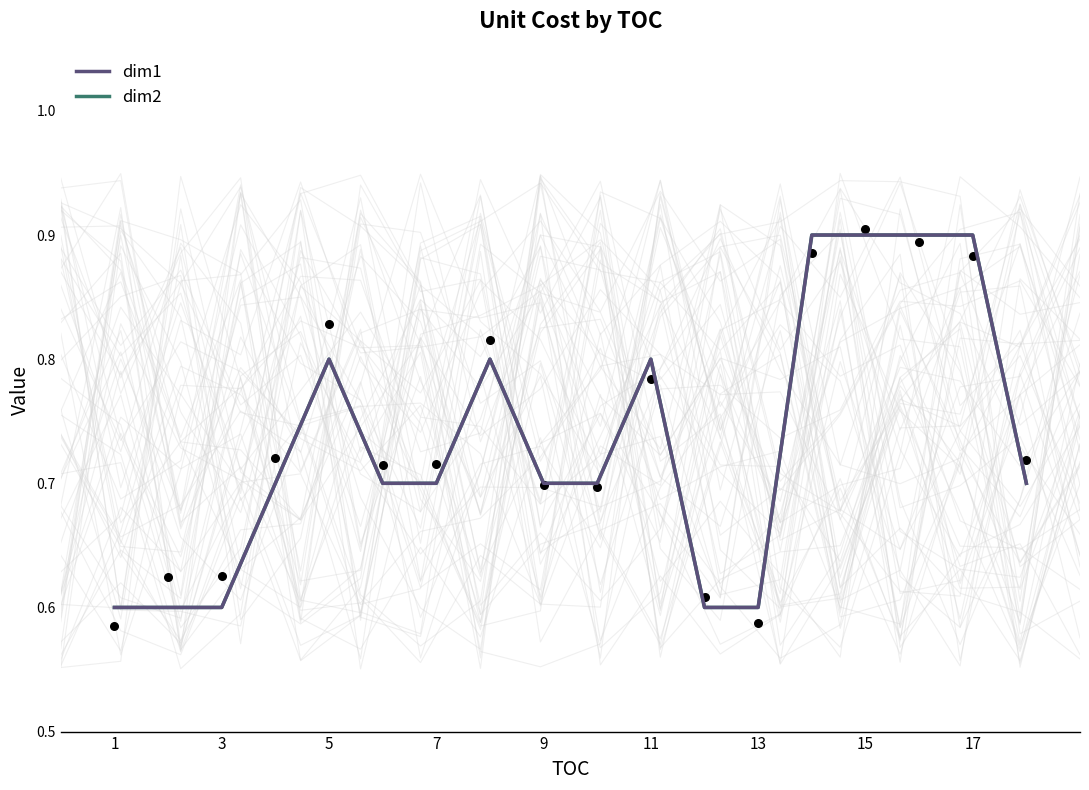

Which series has the largest total across all categories?

dim1